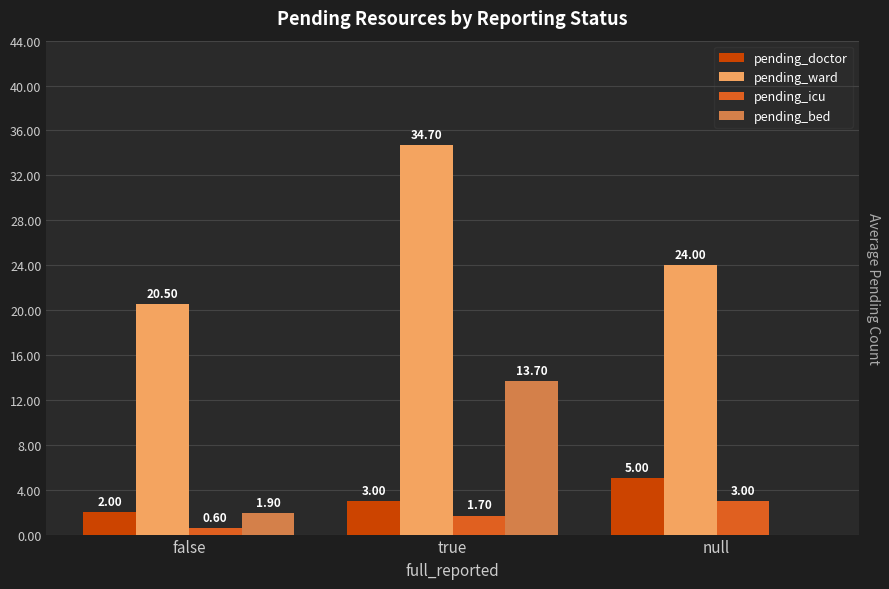

The value of pending_doctor at true is 3.0. True or false?

True